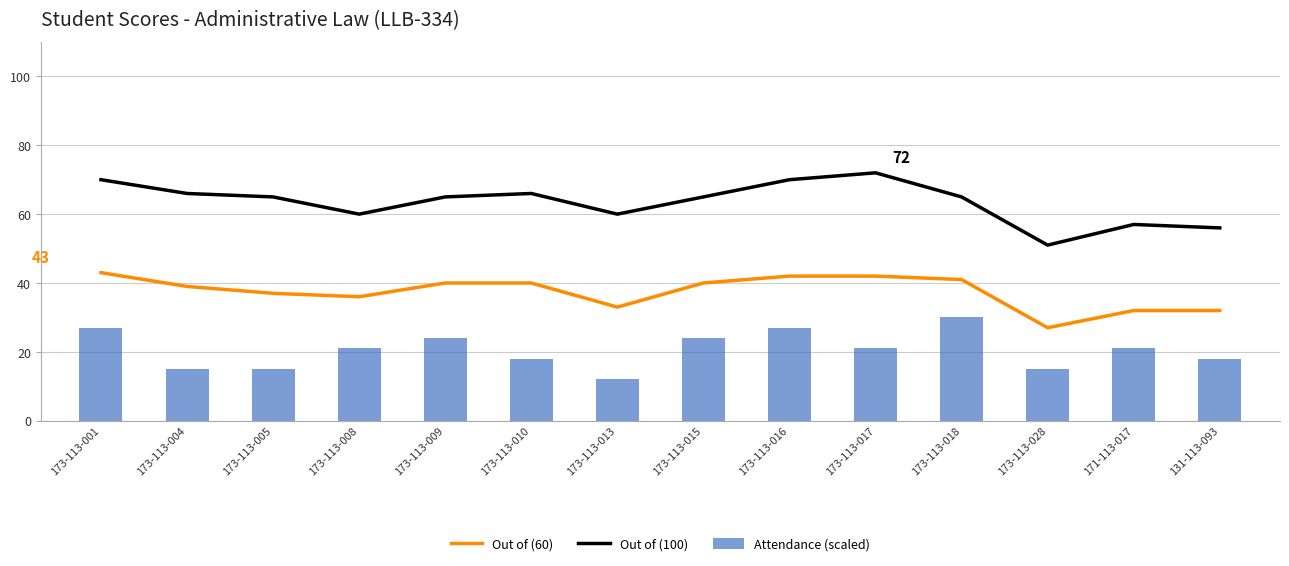

List the labels in order of Out of (100) value, largest first.

173-113-017, 173-113-001, 173-113-016, 173-113-004, 173-113-010, 173-113-005, 173-113-009, 173-113-015, 173-113-018, 173-113-008, 173-113-013, 171-113-017, 131-113-093, 173-113-028